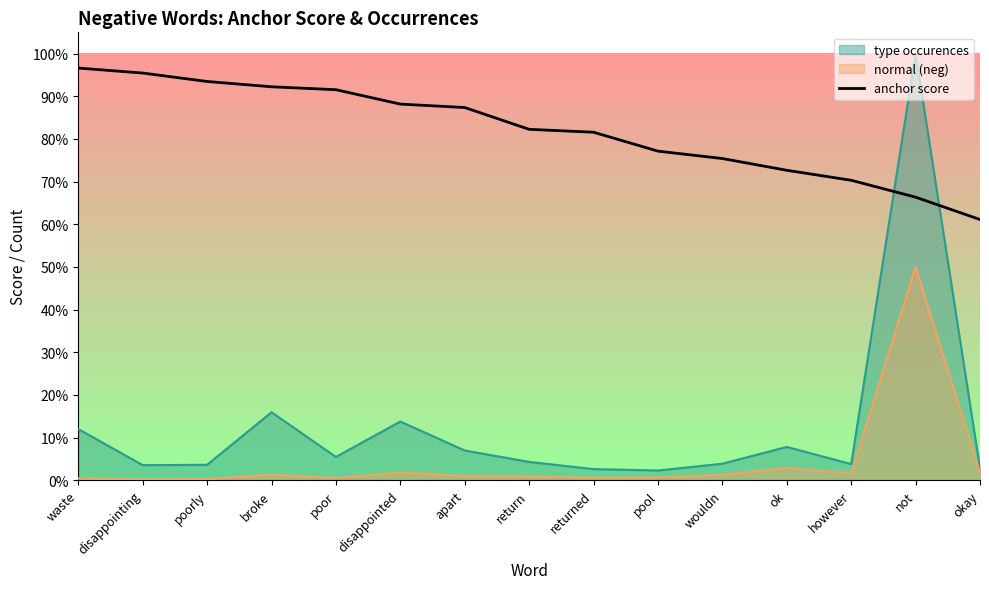

What are all the series names shown in the legend?

type occurences, normal (neg), anchor score